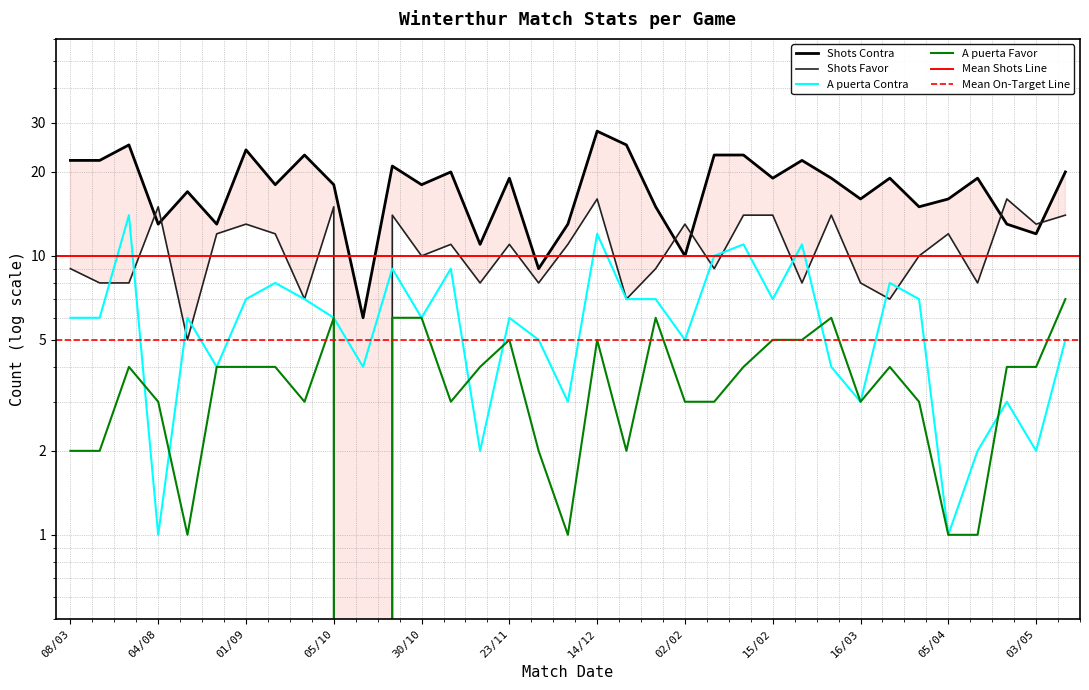

After their last crossing, which series has the higher values: Shots Favor or Shots Contra?

Shots Contra